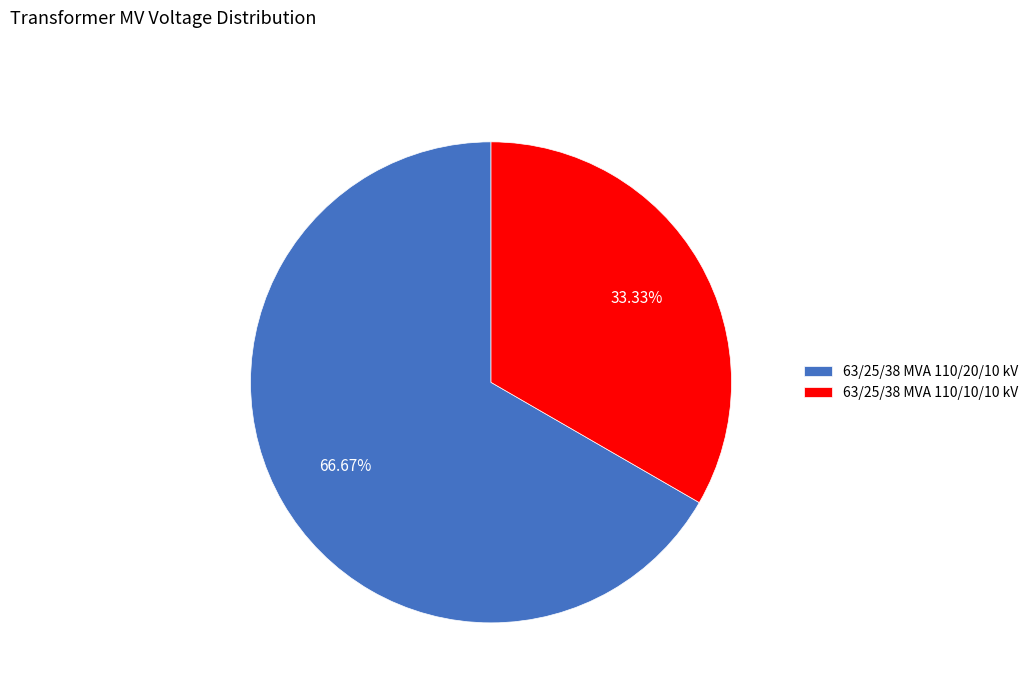

To the nearest percent, what is the combined percentage of 63/25/38 MVA 110/10/10 kV and 63/25/38 MVA 110/20/10 kV?

100%